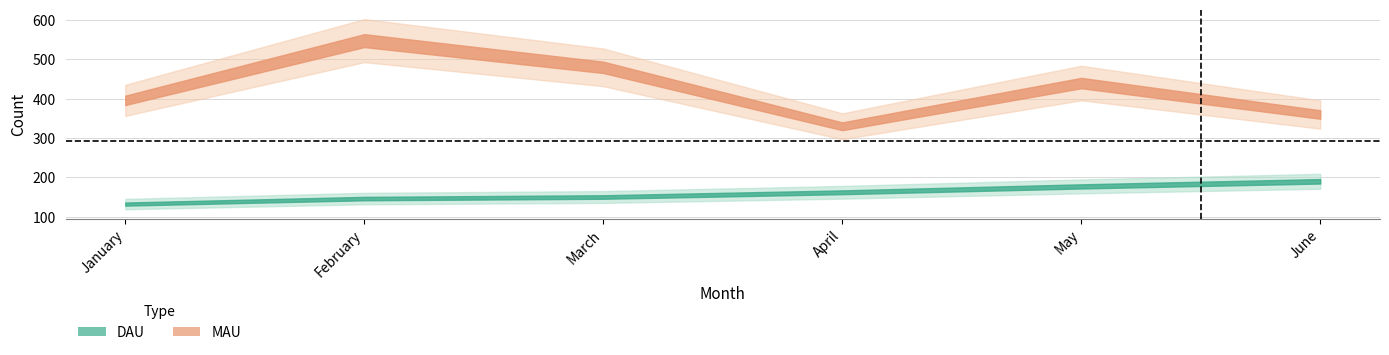

Read the MAU value at April, to the nearest 50.

350